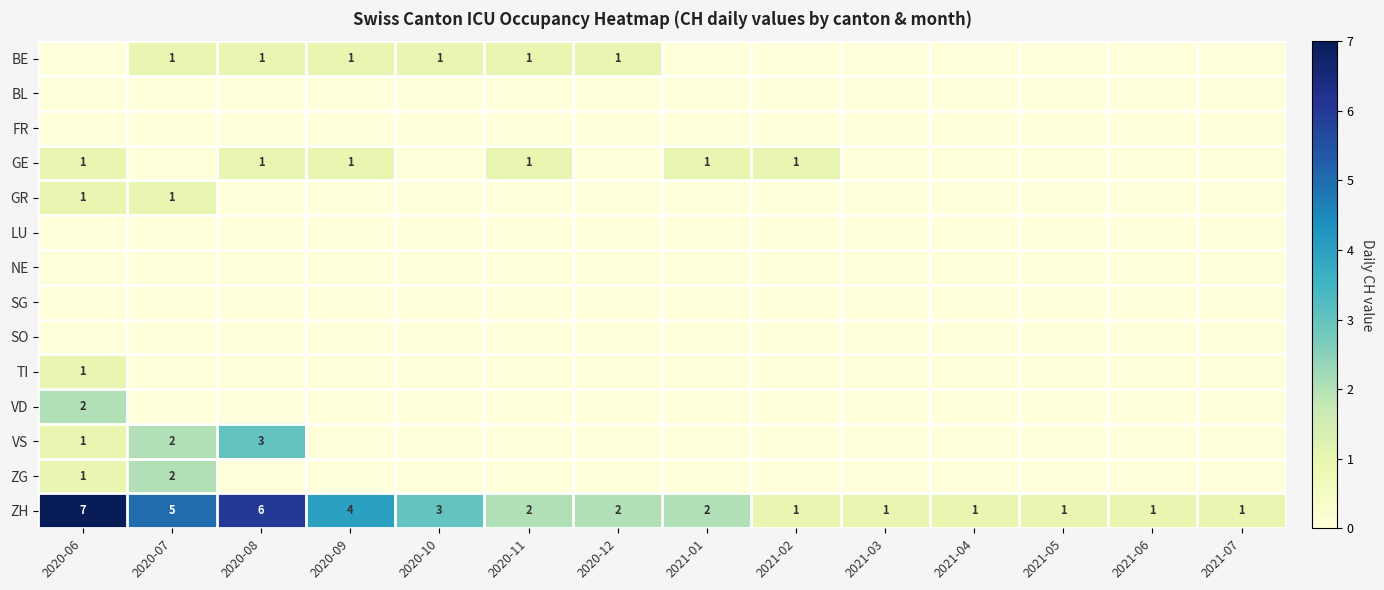

What is the difference between the ZH values at 2021-03 and 2020-09?

3